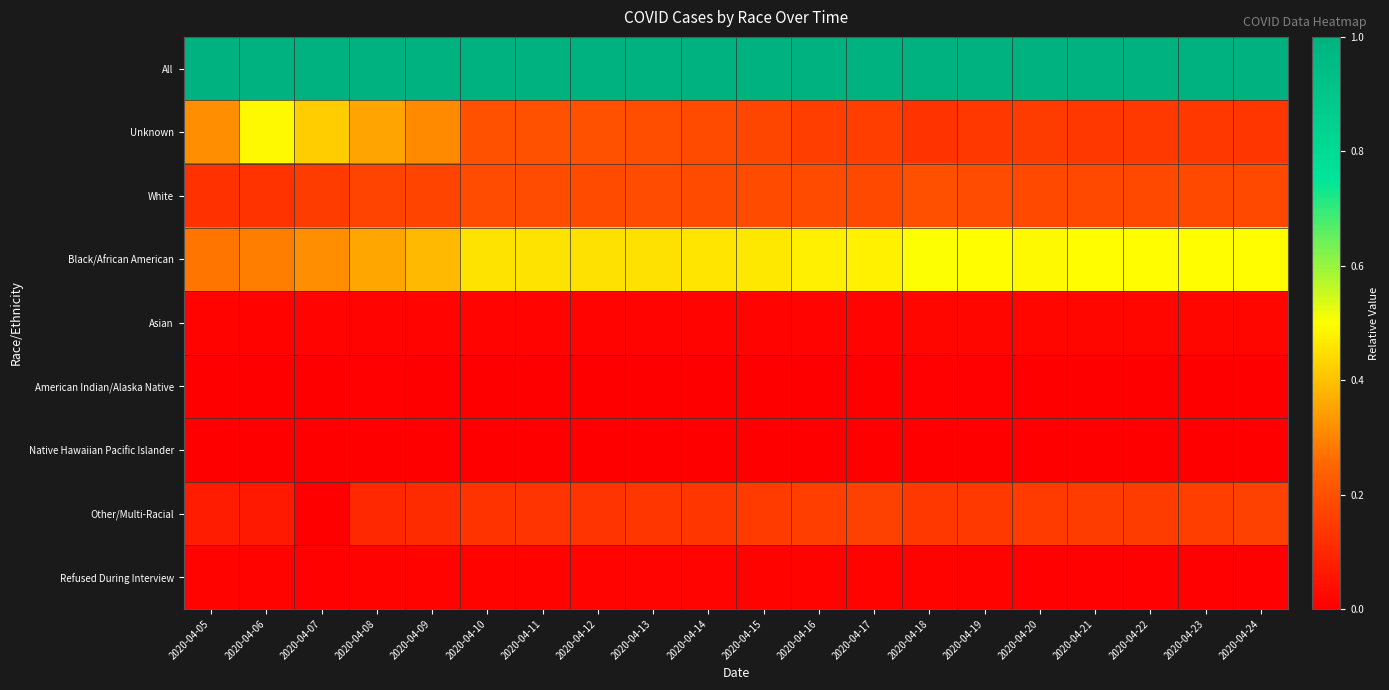

Reading right to left, extract all data points from this chart.

All: 2020-04-24=1.0	2020-04-23=1.0	2020-04-22=1.0	2020-04-21=1.0	2020-04-20=1.0	2020-04-19=1.0	2020-04-18=1.0	2020-04-17=1.0	2020-04-16=1.0	2020-04-15=1.0	2020-04-14=1.0	2020-04-13=1.0	2020-04-12=1.0	2020-04-11=1.0	2020-04-10=1.0	2020-04-09=1.0	2020-04-08=1.0	2020-04-07=1.0	2020-04-06=1.0	2020-04-05=1.0
Unknown: 2020-04-24=0.1	2020-04-23=0.1	2020-04-22=0.1	2020-04-21=0.1	2020-04-20=0.2	2020-04-19=0.1	2020-04-18=0.1	2020-04-17=0.2	2020-04-16=0.2	2020-04-15=0.2	2020-04-14=0.2	2020-04-13=0.2	2020-04-12=0.2	2020-04-11=0.2	2020-04-10=0.2	2020-04-09=0.3	2020-04-08=0.4	2020-04-07=0.4	2020-04-06=0.5	2020-04-05=0.3
White: 2020-04-24=0.2	2020-04-23=0.2	2020-04-22=0.2	2020-04-21=0.2	2020-04-20=0.2	2020-04-19=0.2	2020-04-18=0.2	2020-04-17=0.2	2020-04-16=0.2	2020-04-15=0.2	2020-04-14=0.2	2020-04-13=0.2	2020-04-12=0.2	2020-04-11=0.2	2020-04-10=0.2	2020-04-09=0.2	2020-04-08=0.2	2020-04-07=0.2	2020-04-06=0.1	2020-04-05=0.1
Black/African American: 2020-04-24=0.5	2020-04-23=0.5	2020-04-22=0.5	2020-04-21=0.5	2020-04-20=0.5	2020-04-19=0.5	2020-04-18=0.5	2020-04-17=0.5	2020-04-16=0.5	2020-04-15=0.5	2020-04-14=0.5	2020-04-13=0.5	2020-04-12=0.5	2020-04-11=0.5	2020-04-10=0.5	2020-04-09=0.4	2020-04-08=0.4	2020-04-07=0.3	2020-04-06=0.3	2020-04-05=0.3
Asian: 2020-04-24=0.0	2020-04-23=0.0	2020-04-22=0.0	2020-04-21=0.0	2020-04-20=0.0	2020-04-19=0.0	2020-04-18=0.0	2020-04-17=0.0	2020-04-16=0.0	2020-04-15=0.0	2020-04-14=0.0	2020-04-13=0.0	2020-04-12=0.0	2020-04-11=0.0	2020-04-10=0.0	2020-04-09=0.0	2020-04-08=0.0	2020-04-07=0.0	2020-04-06=0.0	2020-04-05=0.0
American Indian/Alaska Native: 2020-04-24=0.0	2020-04-23=0.0	2020-04-22=0.0	2020-04-21=0.0	2020-04-20=0.0	2020-04-19=0.0	2020-04-18=0.0	2020-04-17=0.0	2020-04-16=0.0	2020-04-15=0.0	2020-04-14=0.0	2020-04-13=0.0	2020-04-12=0.0	2020-04-11=0.0	2020-04-10=0.0	2020-04-09=0.0	2020-04-08=0.0	2020-04-07=0.0	2020-04-06=0.0	2020-04-05=0.0
Native Hawaiian Pacific Islander: 2020-04-24=0.0	2020-04-23=0.0	2020-04-22=0.0	2020-04-21=0.0	2020-04-20=0.0	2020-04-19=0.0	2020-04-18=0.0	2020-04-17=0.0	2020-04-16=0.0	2020-04-15=0.0	2020-04-14=0.0	2020-04-13=0.0	2020-04-12=0.0	2020-04-11=0.0	2020-04-10=0.0	2020-04-09=0.0	2020-04-08=0.0	2020-04-07=0.0	2020-04-06=0.0	2020-04-05=0.0
Other/Multi-Racial: 2020-04-24=0.2	2020-04-23=0.2	2020-04-22=0.2	2020-04-21=0.2	2020-04-20=0.1	2020-04-19=0.1	2020-04-18=0.1	2020-04-17=0.2	2020-04-16=0.2	2020-04-15=0.1	2020-04-14=0.1	2020-04-13=0.1	2020-04-12=0.1	2020-04-11=0.1	2020-04-10=0.1	2020-04-09=0.1	2020-04-08=0.1	2020-04-07=0.0	2020-04-06=0.1	2020-04-05=0.1
Refused During Interview: 2020-04-24=0.0	2020-04-23=0.0	2020-04-22=0.0	2020-04-21=0.0	2020-04-20=0.0	2020-04-19=0.0	2020-04-18=0.0	2020-04-17=0.0	2020-04-16=0.0	2020-04-15=0.0	2020-04-14=0.0	2020-04-13=0.0	2020-04-12=0.0	2020-04-11=0.0	2020-04-10=0.0	2020-04-09=0.0	2020-04-08=0.0	2020-04-07=0.0	2020-04-06=0.0	2020-04-05=0.0